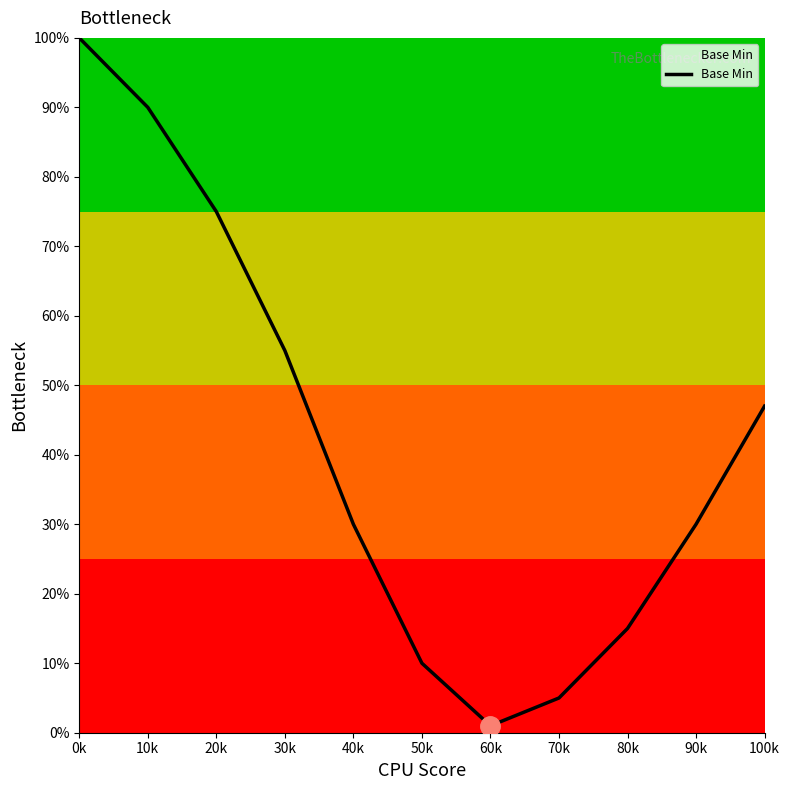

Rank the categories by value from highest to lowest.

0k, 10k, 20k, 30k, 100k, 40k, 90k, 80k, 50k, 70k, 60k